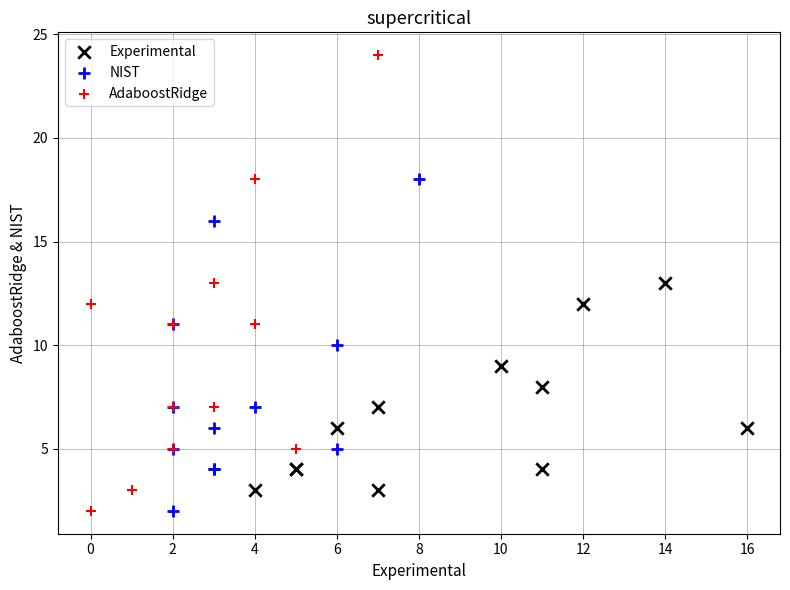

Which series has the widest spread of Y values?

AdaboostRidge